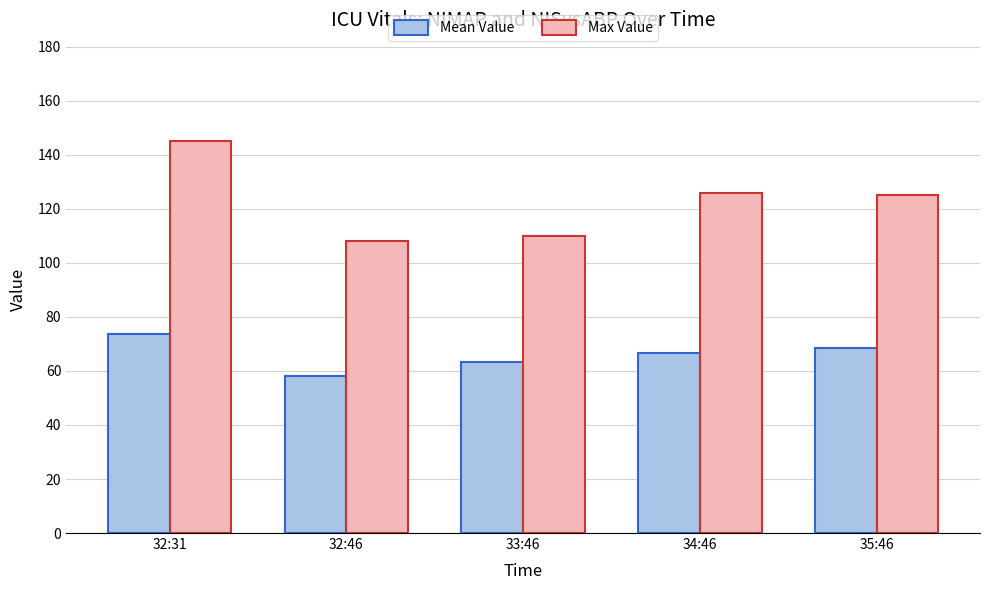

Reading left to right, transcribe all the data shown in this chart.

Mean Value: 32:31=73.7	32:46=58.0	33:46=63.3	34:46=66.7	35:46=68.3
Max Value: 32:31=145.0	32:46=108.0	33:46=110.0	34:46=126.0	35:46=125.0